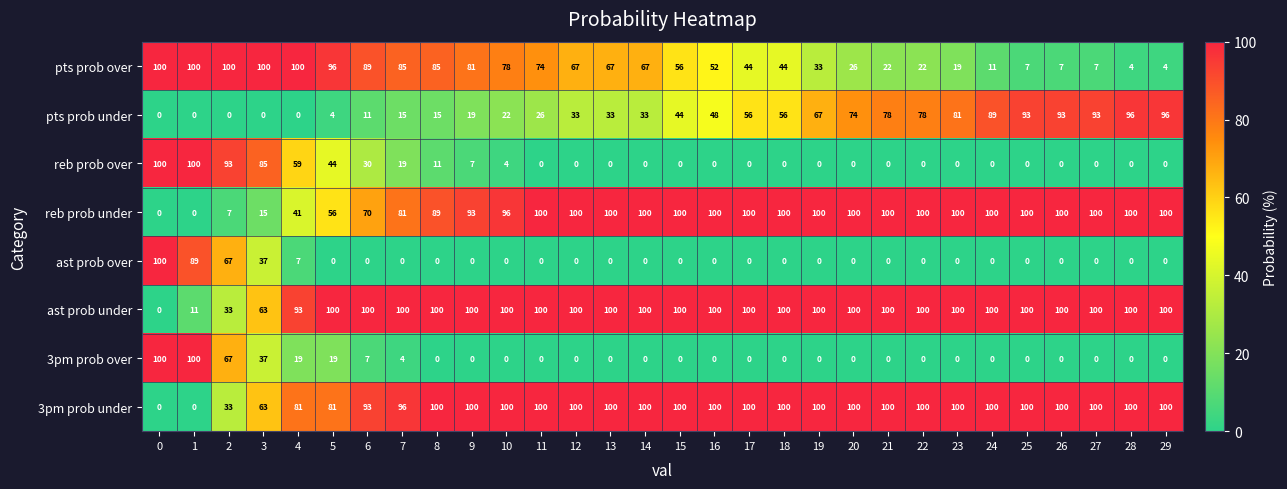

Is it true that reb prob under equals 56 at 5?

True